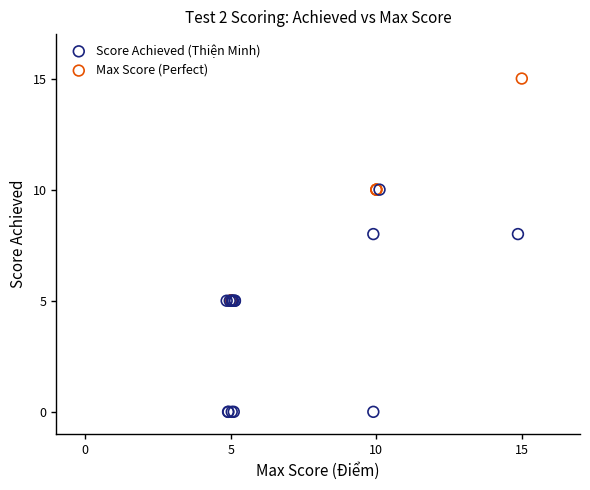

Which series contains the highest Y value?

Max Score (Perfect)